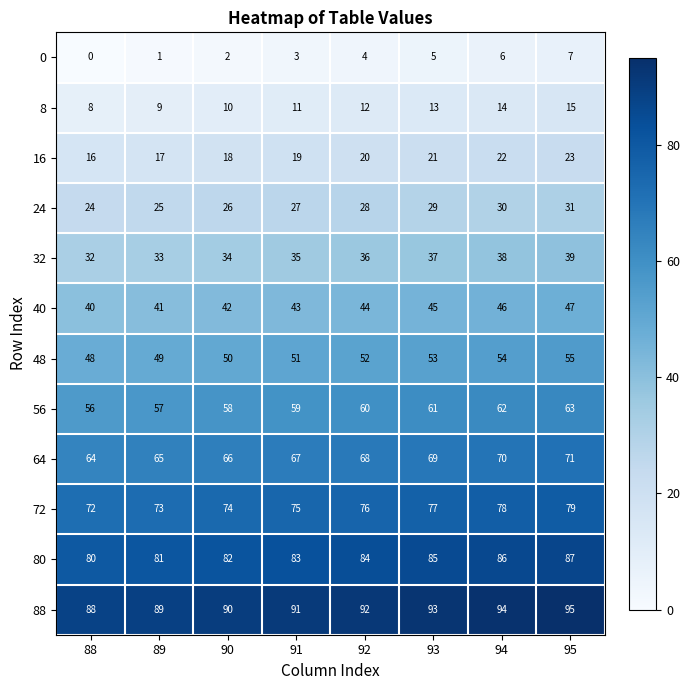

Which category has the lowest value across all series?

88